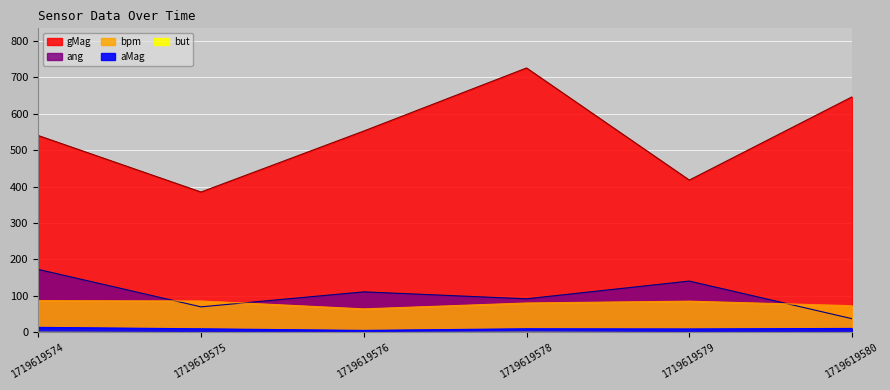

How many values in the aMag series exceed 9?

5